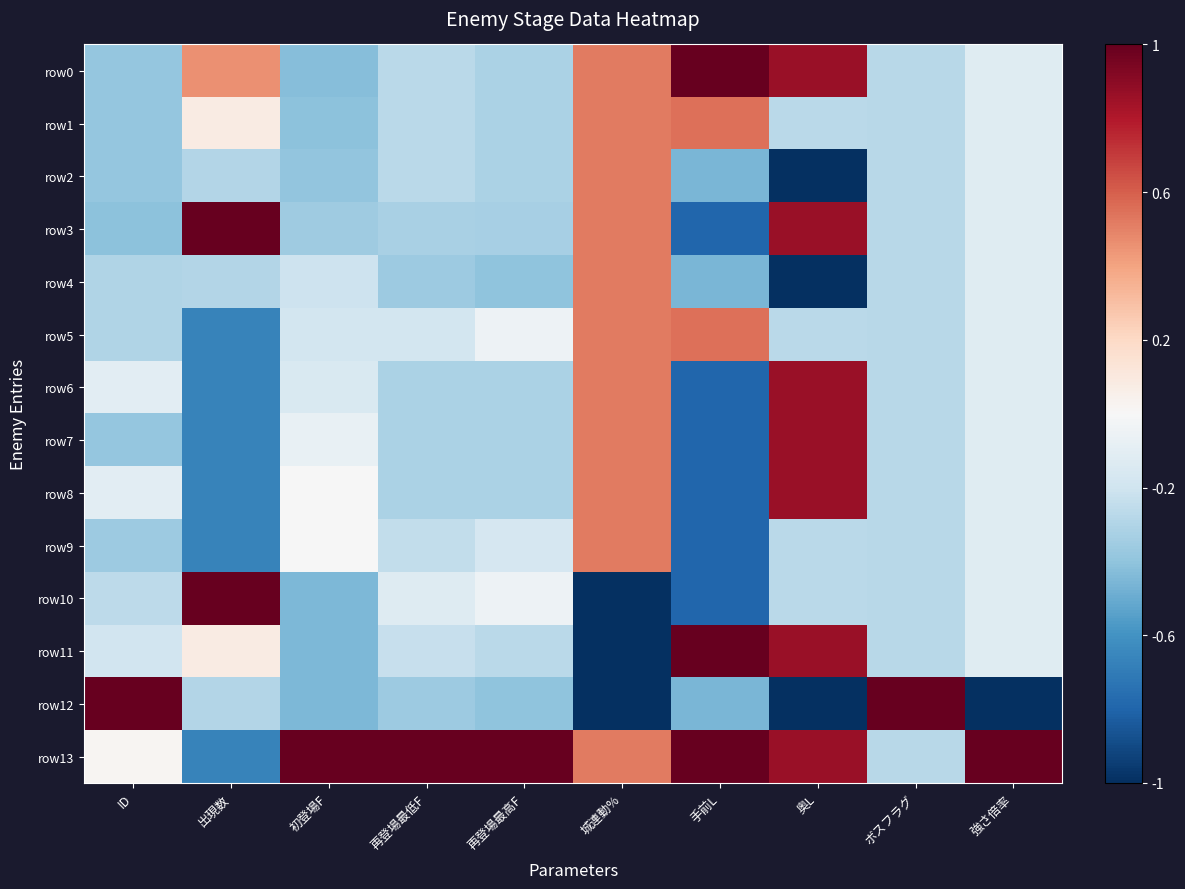

What is the spread (max minus min) of values at 奥L?

1.9